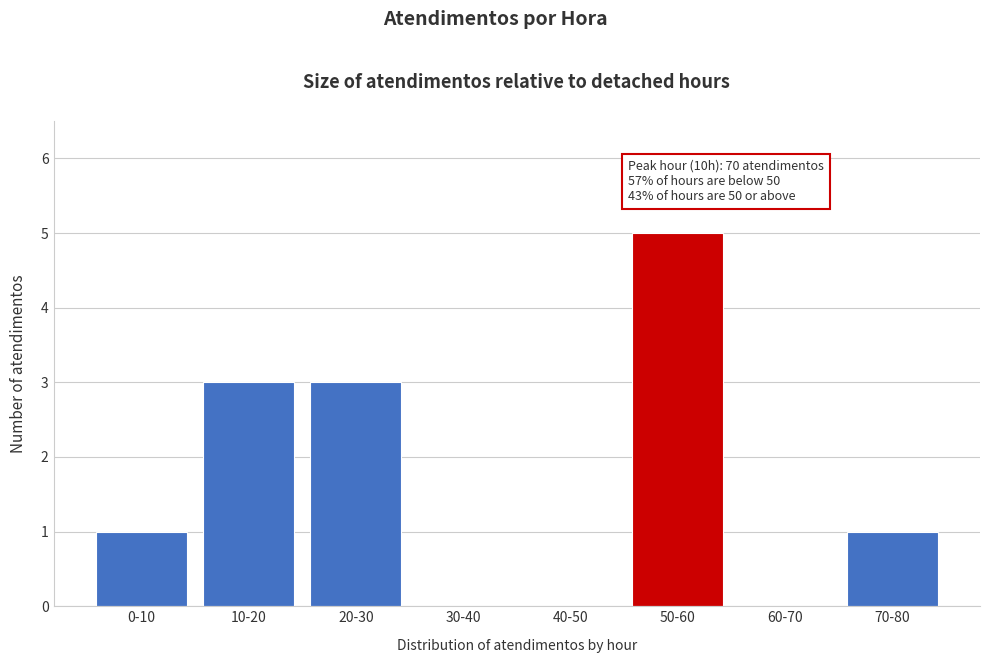

Reading left to right, extract all data points from this chart.

0-10=1	10-20=3	20-30=3	30-40=0	40-50=0	50-60=5	60-70=0	70-80=1